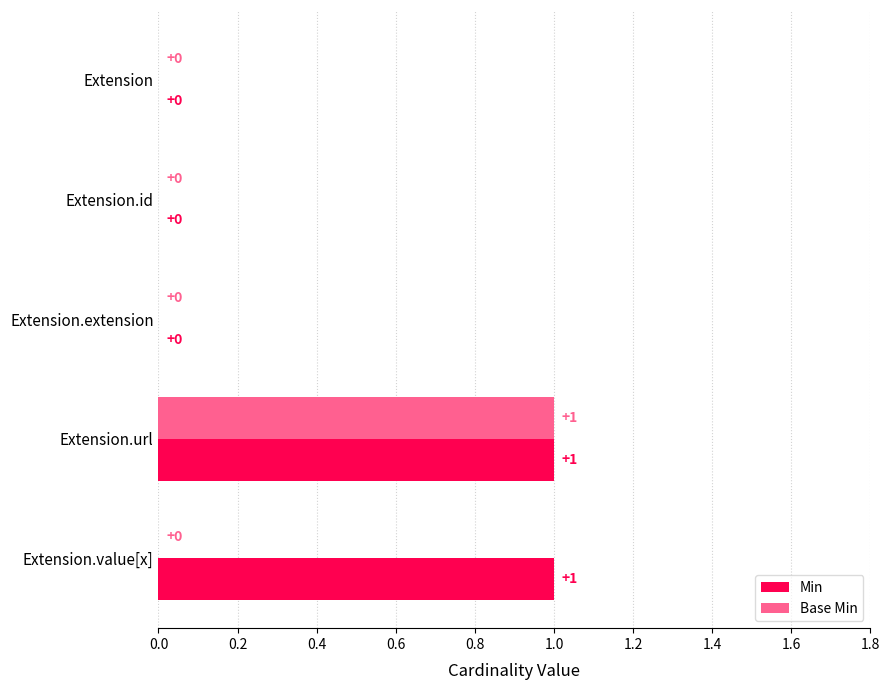

How many Min values are between 0 and 1?

5